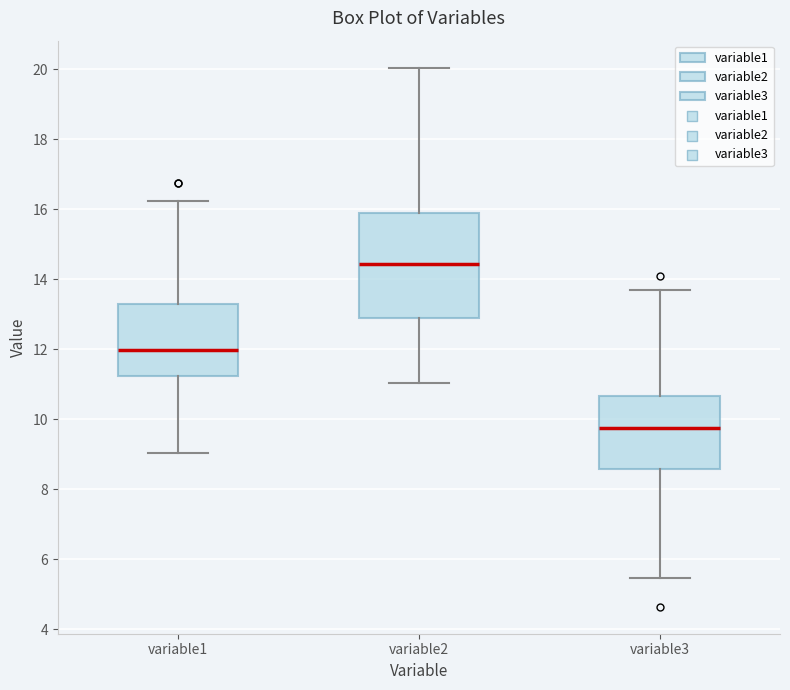

Comparing the boxes themselves (not the whiskers), which one is the tallest?

variable2